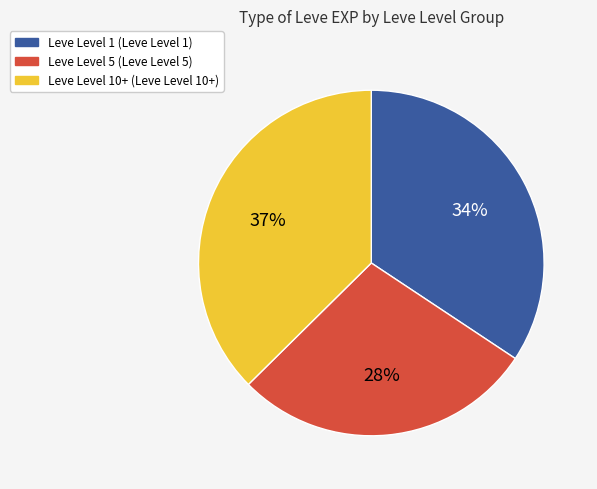

Is there any slice that represents more than half of the pie?

No